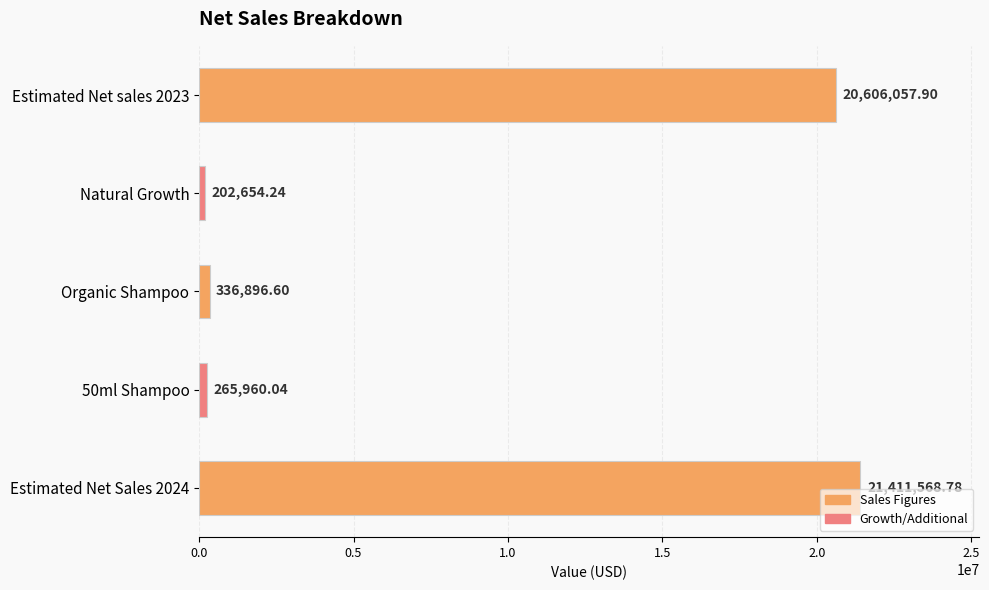

What is the difference between the values at Organic Shampoo and 50ml Shampoo?

70936.6